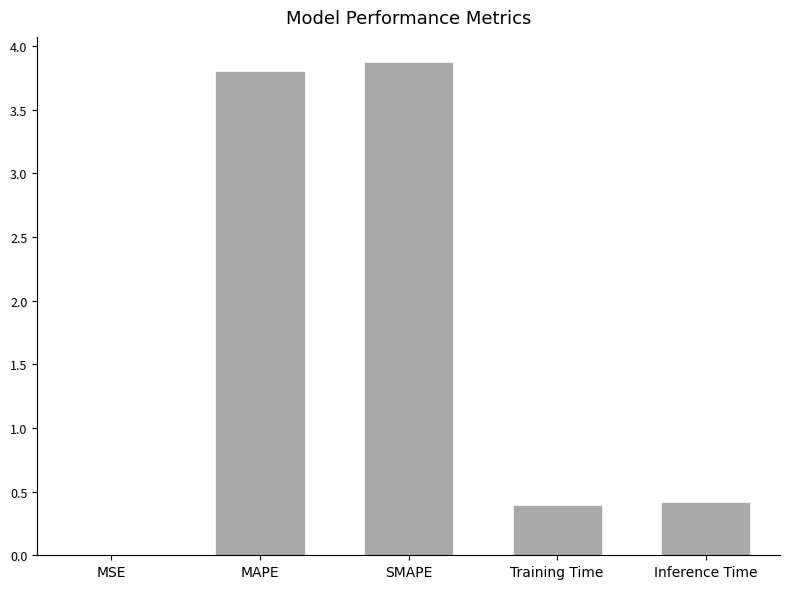

What is the difference between the values at MAPE and Training Time?

3.4